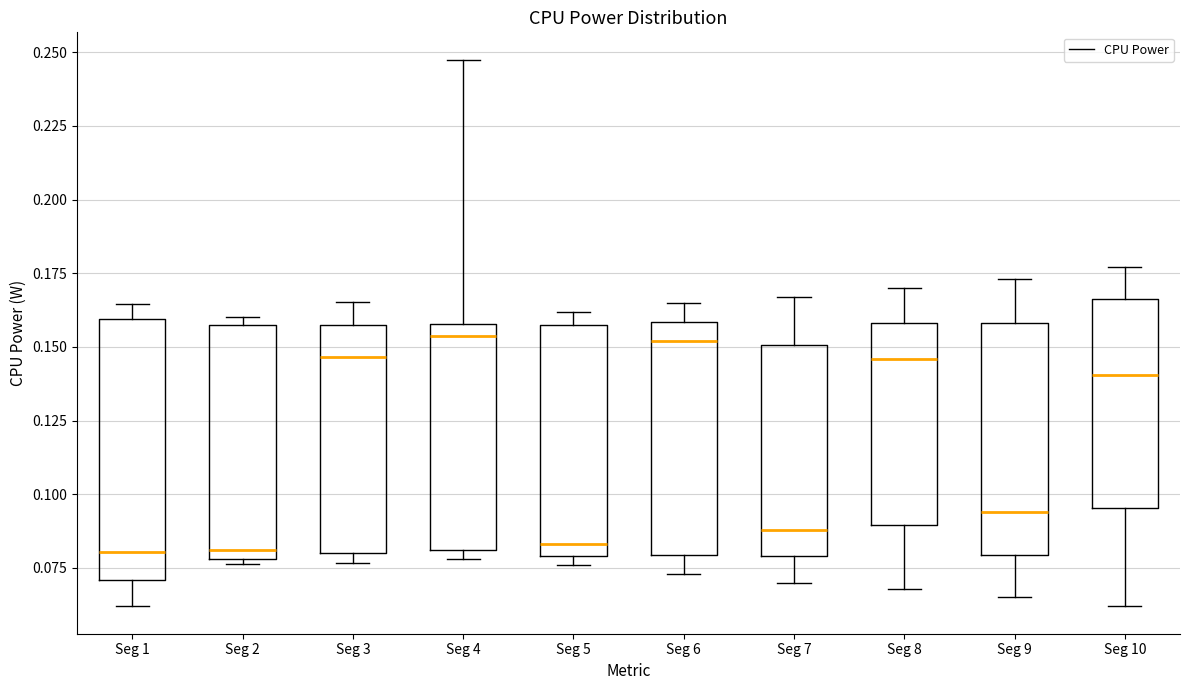

Reading left to right, transcribe this box plot: for each box, give where its median line is, the range the box spans, and where its two whiskers end, as read against the y-axis. The values are not printed on the chart, so give them approximately, as read against the axis.

Seg 1: median 0.080, box 0.070 to 0.160, whiskers 0.060 to 0.165
Seg 2: median 0.080 (just above the box's lower edge), box 0.080 to 0.155, whiskers 0.075 to 0.160
Seg 3: median 0.145, box 0.080 to 0.160, whiskers 0.075 to 0.165
Seg 4: median 0.155, box 0.080 to 0.160, whiskers 0.080 (just below the box's lower edge) to 0.245
Seg 5: median 0.085, box 0.080 to 0.160, whiskers 0.075 to 0.160 (just above the box's upper edge)
Seg 6: median 0.150, box 0.080 to 0.160, whiskers 0.075 to 0.165
Seg 7: median 0.090, box 0.080 to 0.150, whiskers 0.070 to 0.165
Seg 8: median 0.145, box 0.090 to 0.160, whiskers 0.070 to 0.170
Seg 9: median 0.095, box 0.080 to 0.160, whiskers 0.065 to 0.175
Seg 10: median 0.140, box 0.095 to 0.165, whiskers 0.060 to 0.175